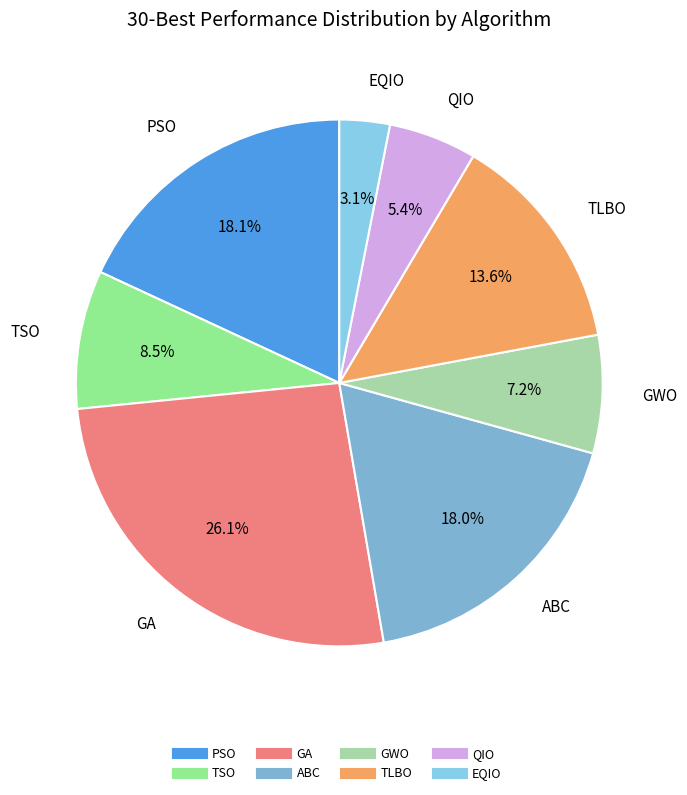

What is the ratio of the value at QIO to the value at TSO?

0.6